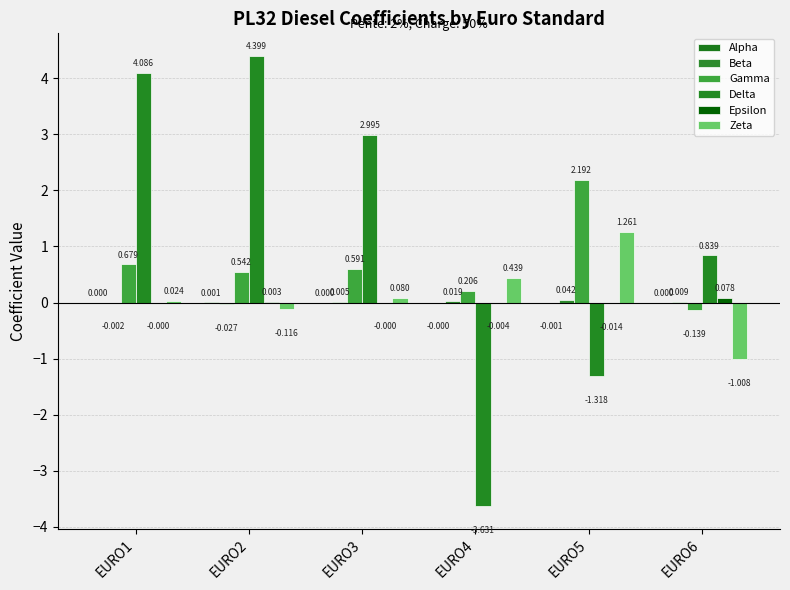

How many series are shown in this chart?

6